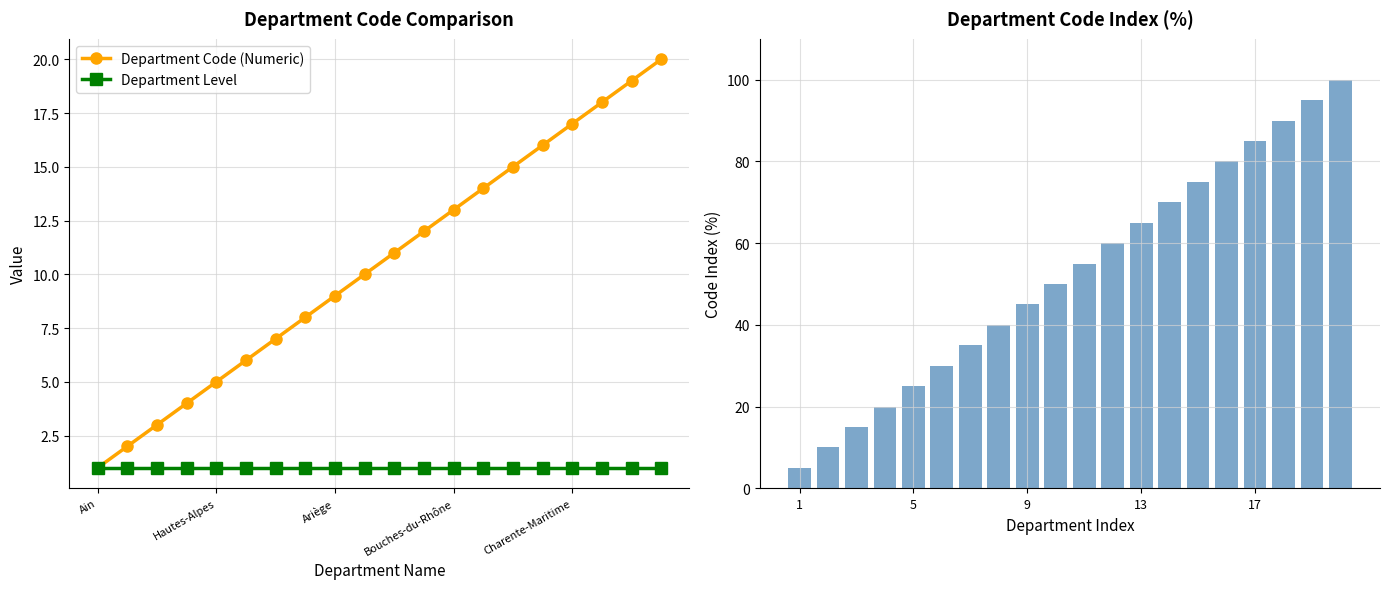

What is the highest value of the Department Code (Numeric) series?

20